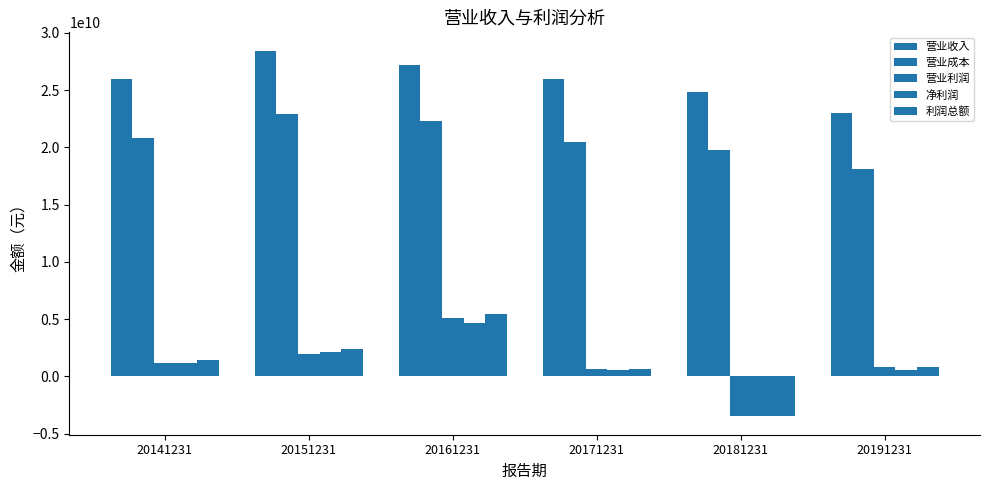

How many bars are there in each group?

5